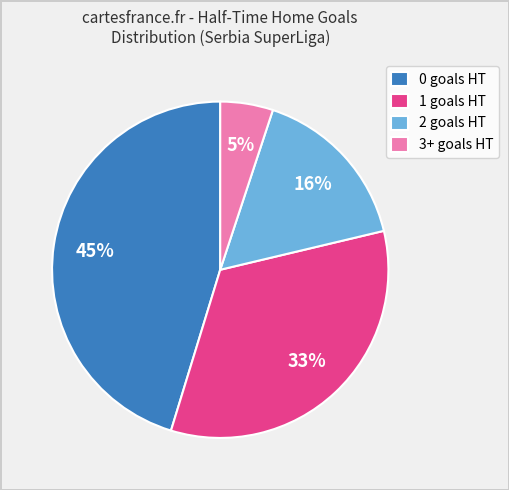

What is the smallest slice in the pie chart?

3+